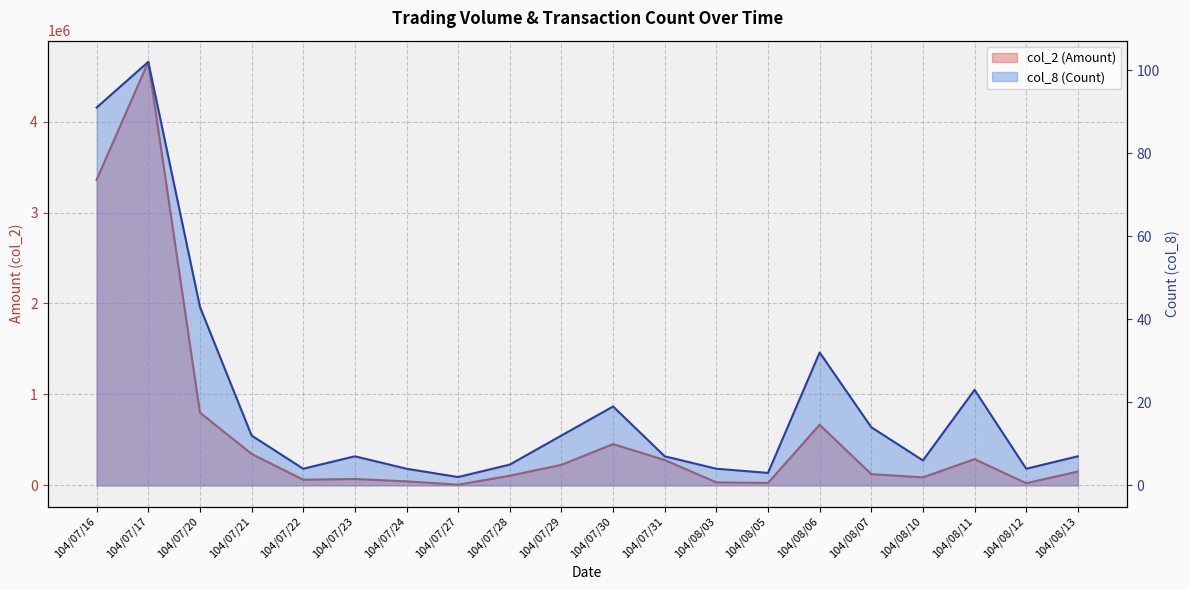

At how many categories does at least one series exceed 588238?

4